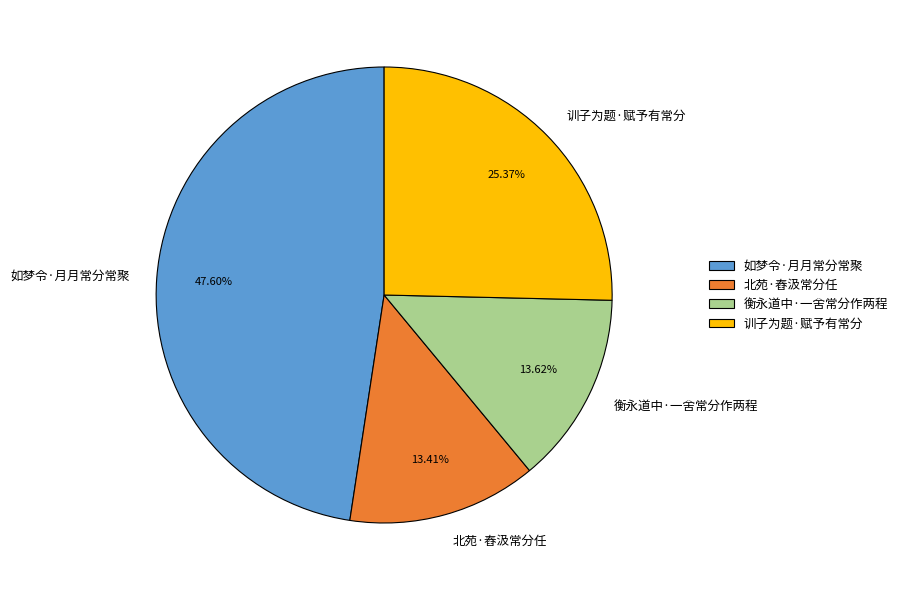

Is it true that 训子为题·赋予有常分 is 16% of the pie?

False